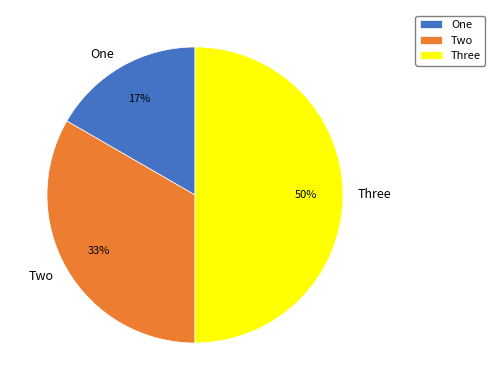

How many segments does this pie chart have?

3